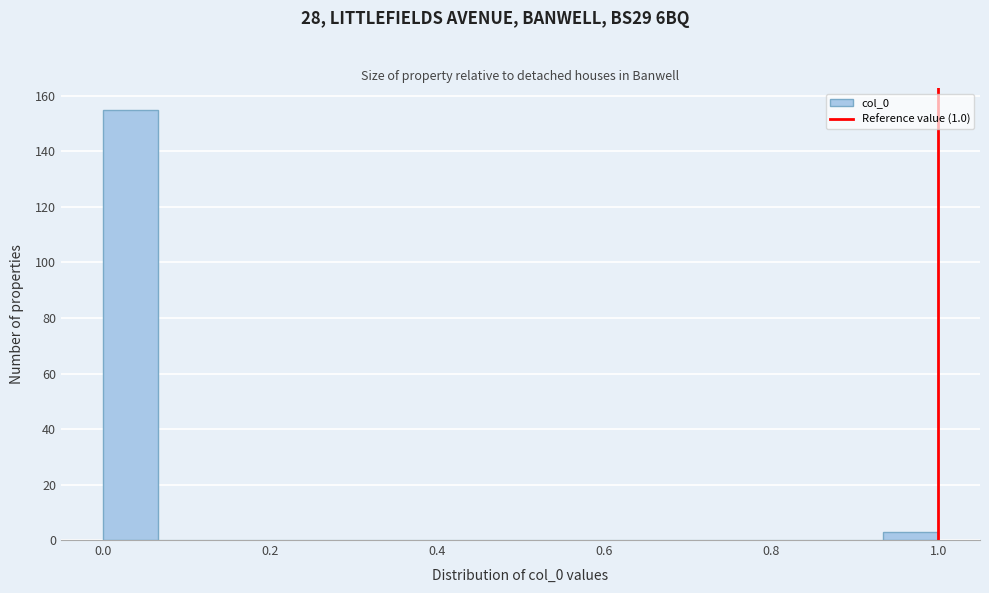

Read against the x-axis, roughly where is the centre of the tallest bar?

0.04